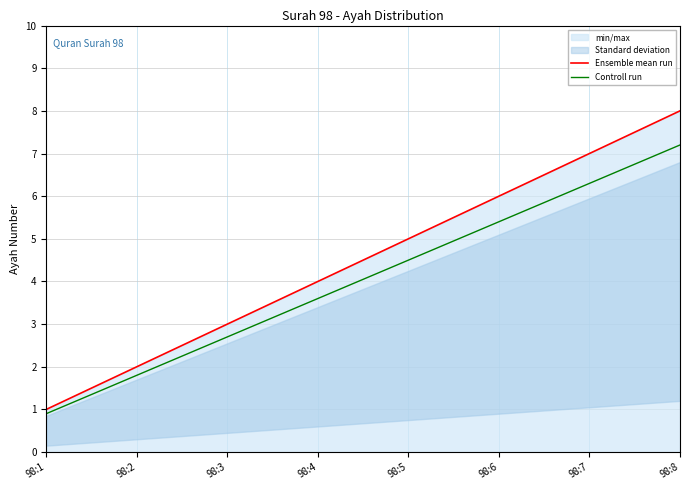

True or false: Ensemble mean run and Controll run cross at least once.

False